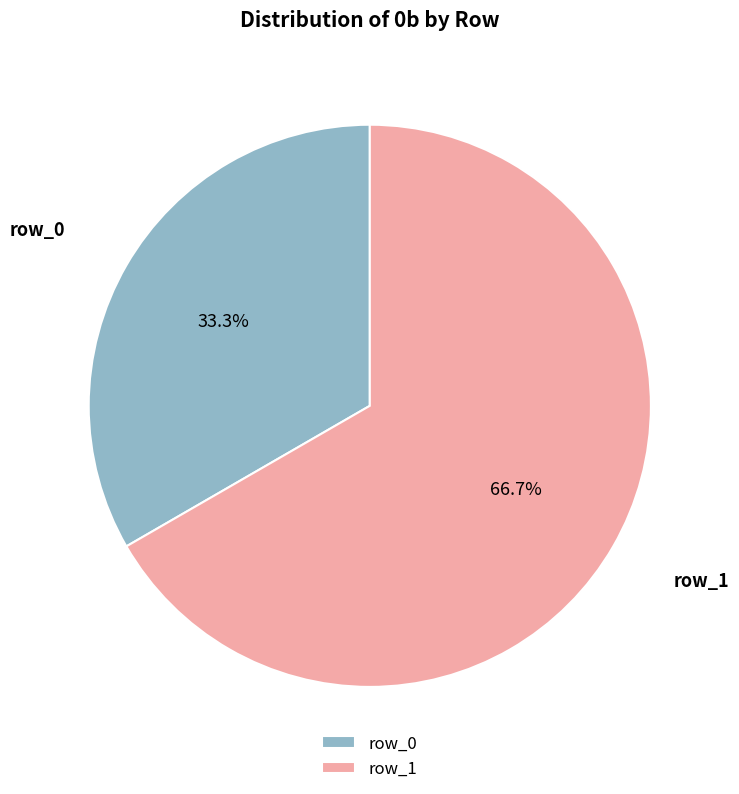

Which has a higher value, row_0 or row_1?

row_1